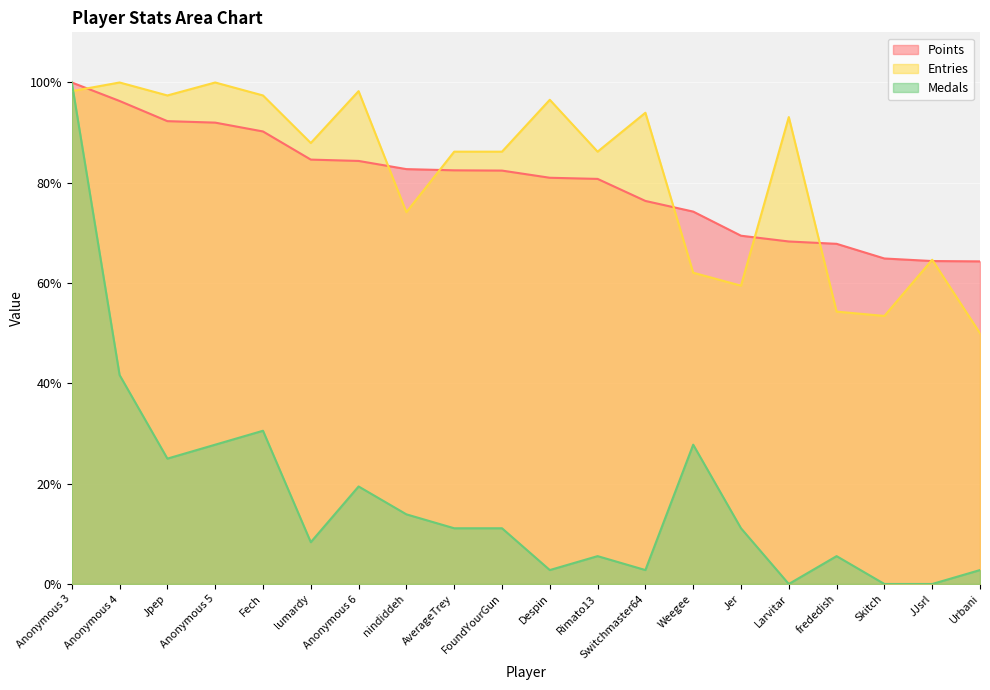

True or false: Medals and Points intersect in this chart.

False